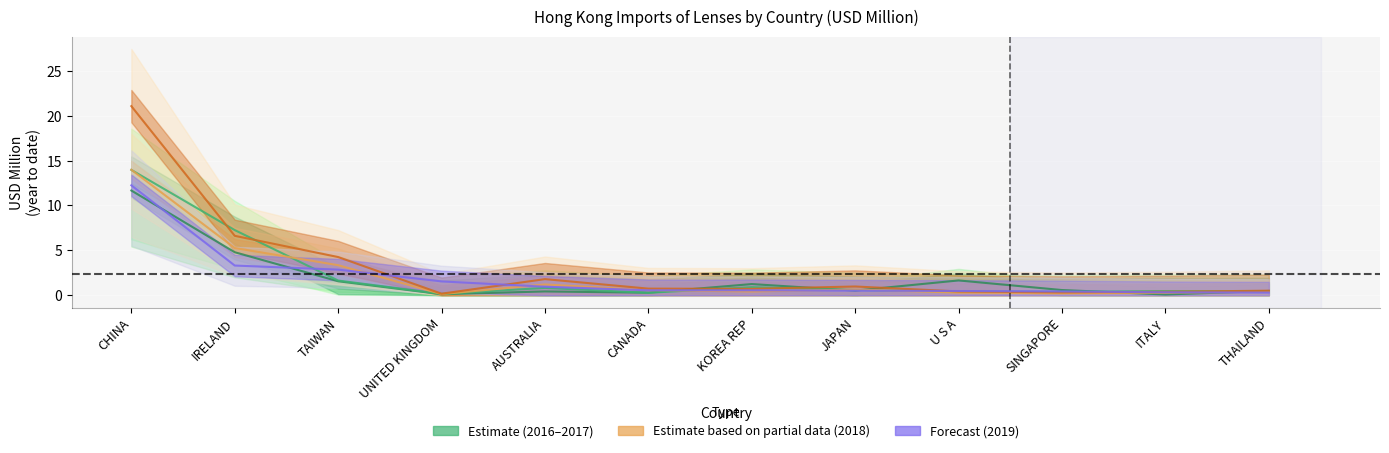

Where do 201909 Forecast and 201612 Estimate first cross each other?

CHINA and IRELAND